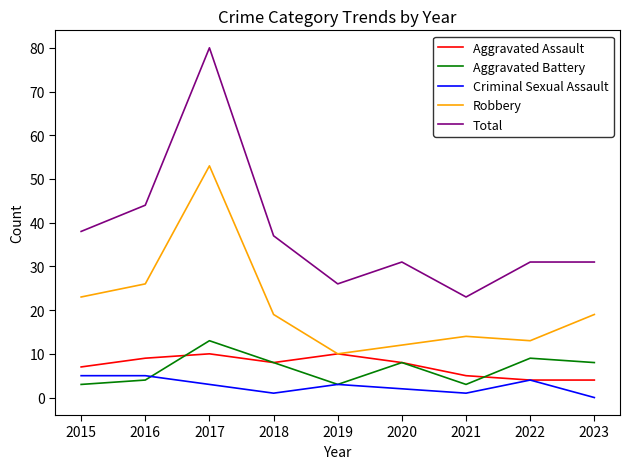

The Aggravated Battery series shows 3 at 2019. True or false?

True